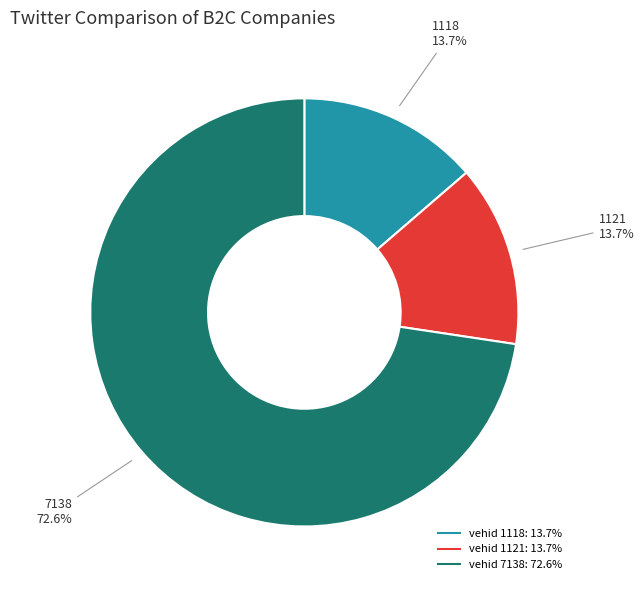

Does any single category account for the majority?

Yes